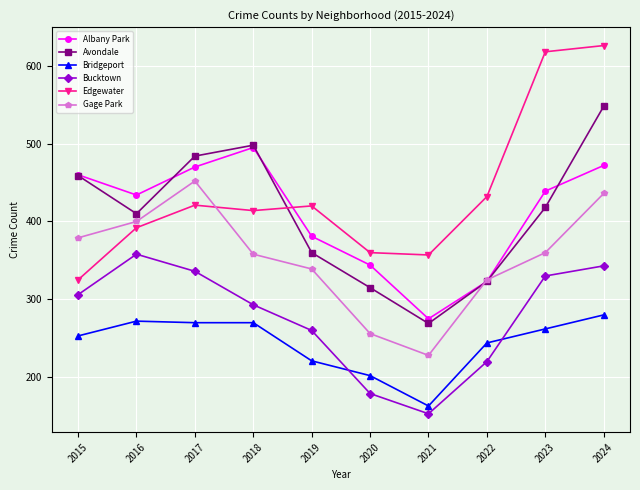

How many lines are shown in the chart?

6